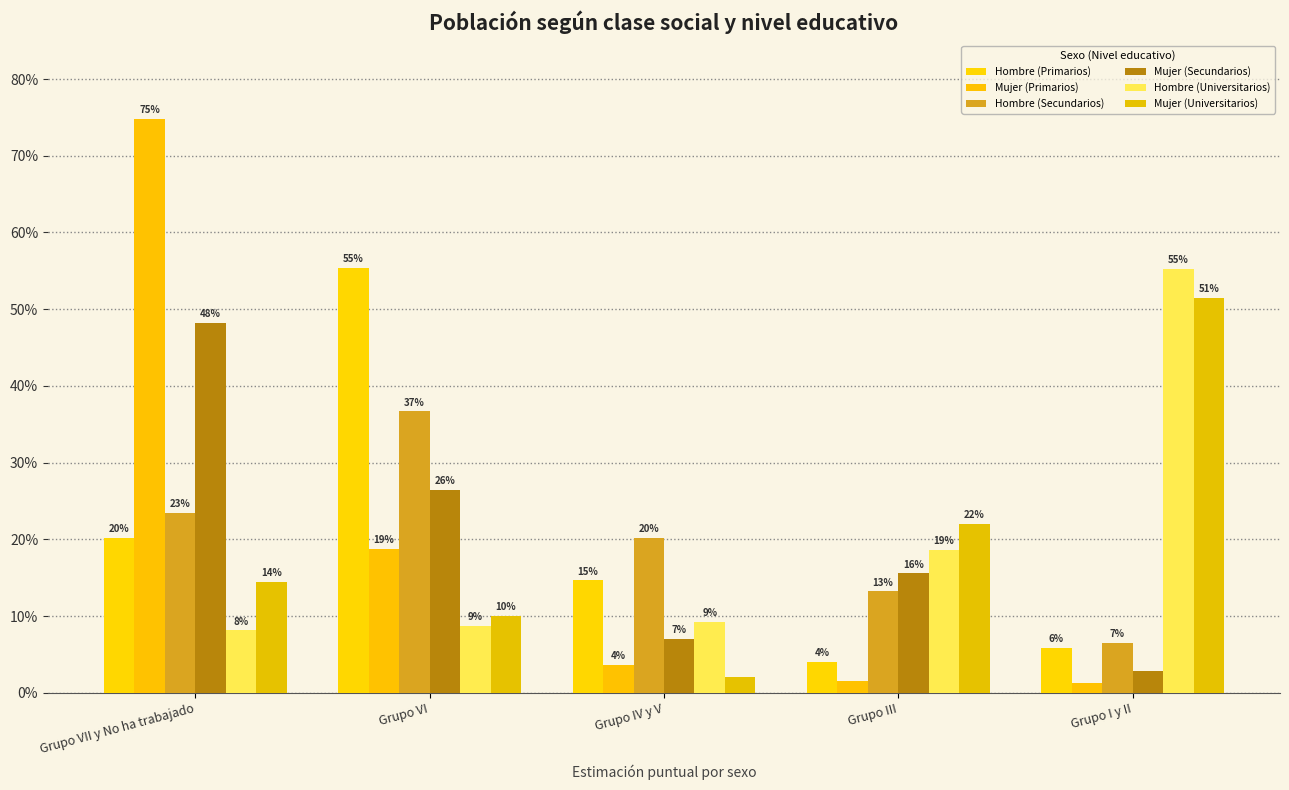

How many groups of bars are there?

5